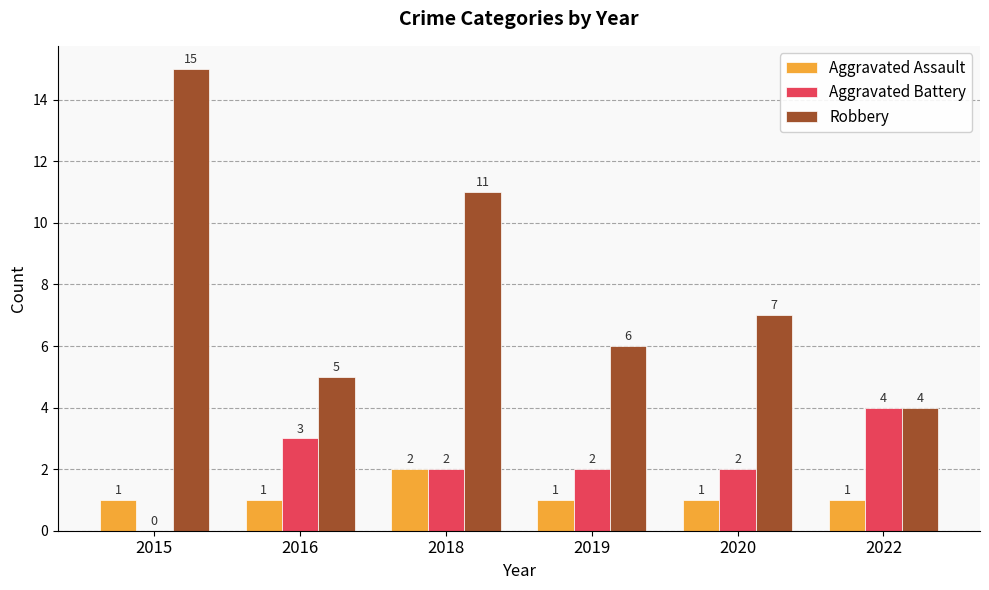

What value does the Aggravated Assault series have at 2018?

2